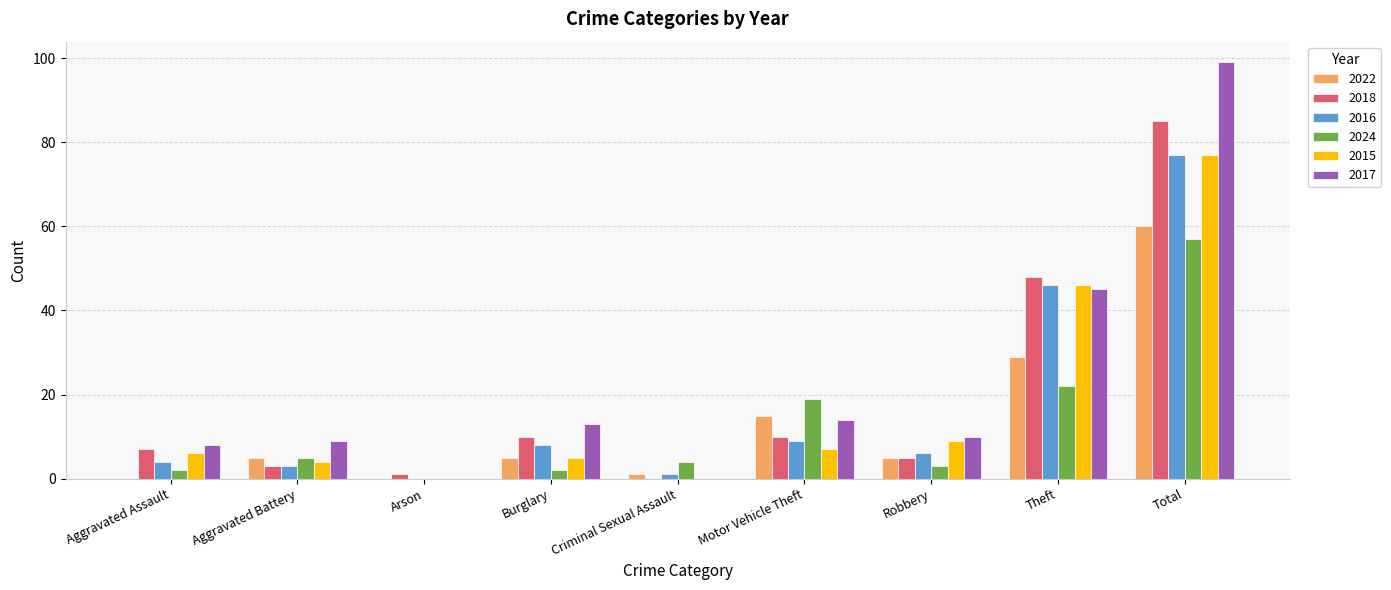

How many categories are shown in the chart?

9